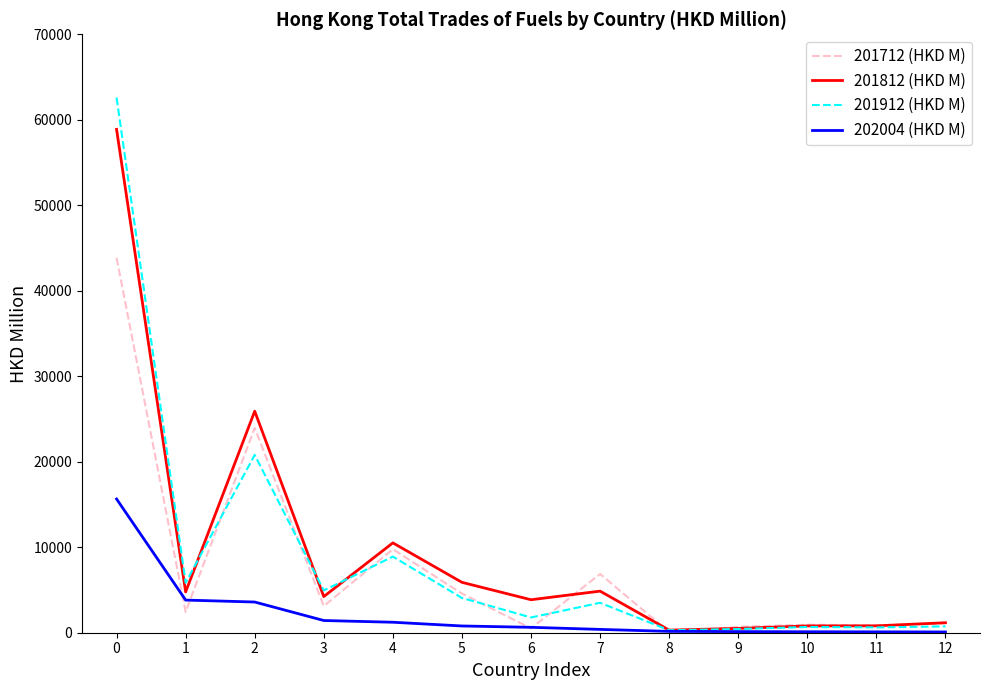

Is the value of 202004 (HKD M) at 6 greater than the value of 201812 (HKD M) at 3?

No